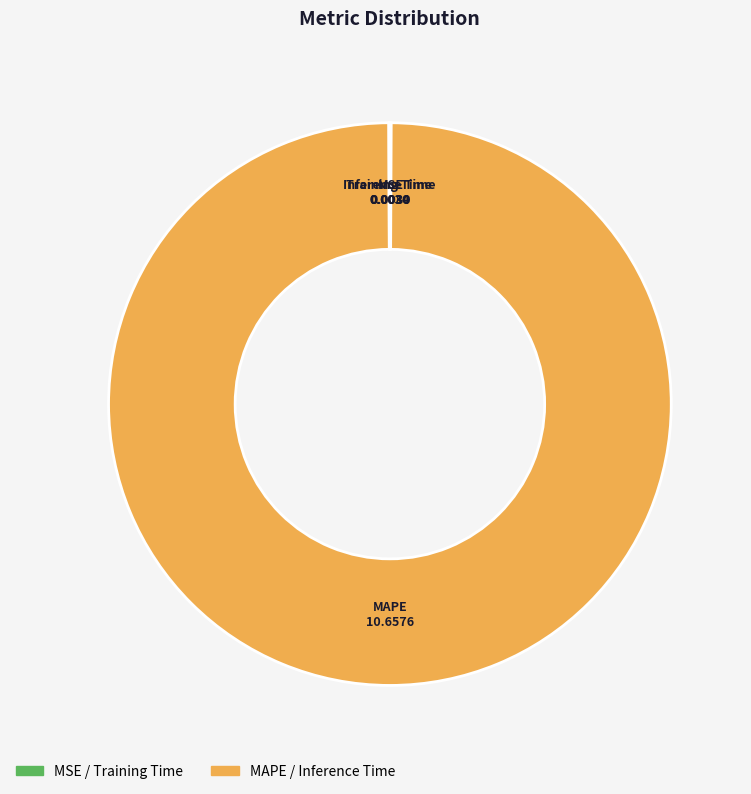

What is the largest slice in the pie chart?

MAPE